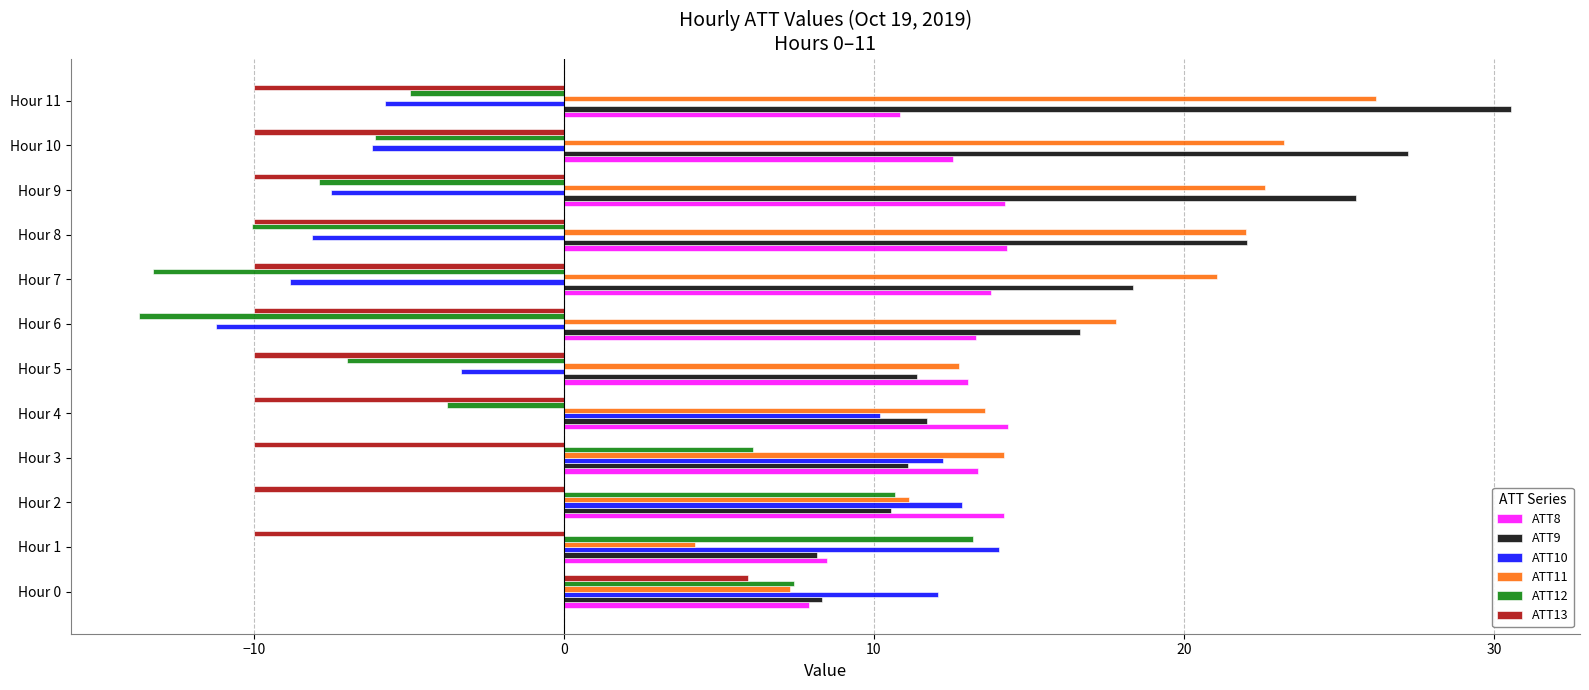

Where is ATT8 nearest to the value 11?

Hour 11